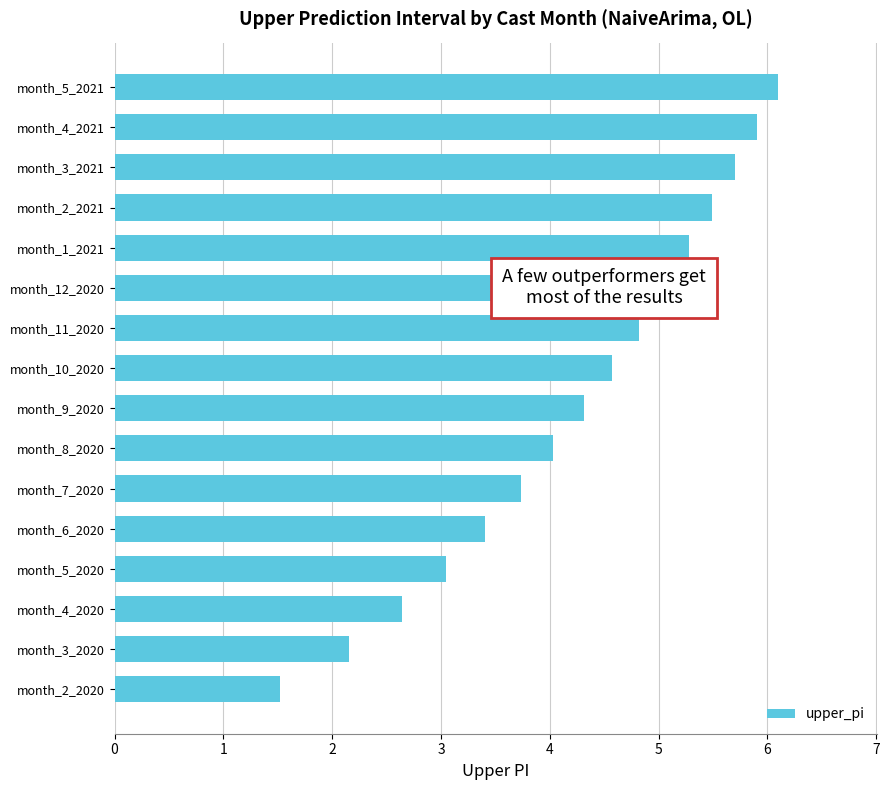

Reading top to bottom, list all the values displayed in this chart.

6.1	5.9	5.7	5.5	5.3	5.1	4.8	4.6	4.3	4.0	3.7	3.4	3.0	2.6	2.2	1.5